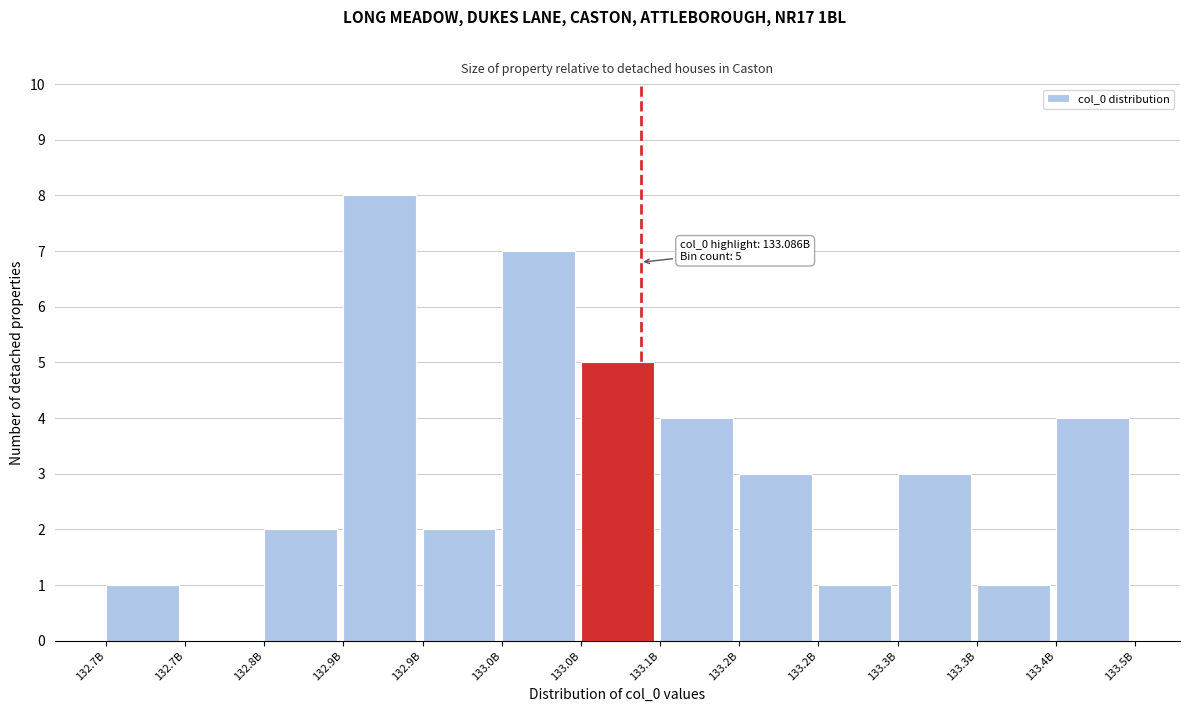

How many data points does each series have?

13